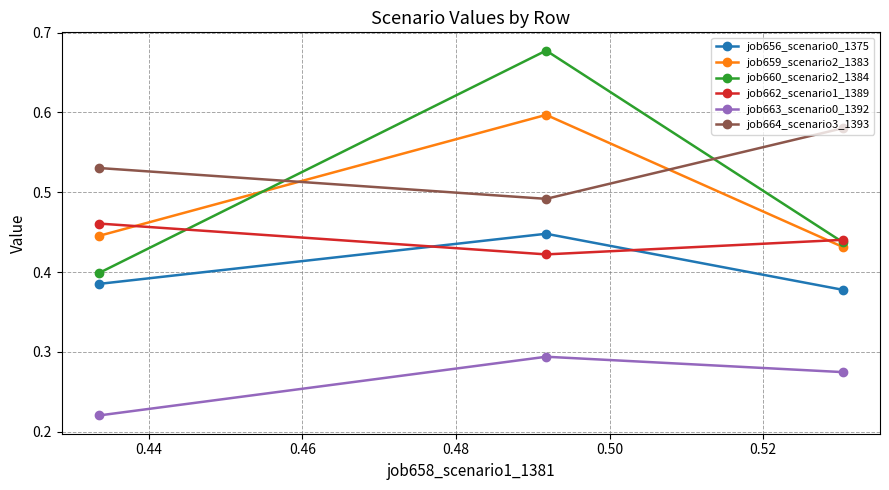

At how many categories does at least one series exceed 0?

3